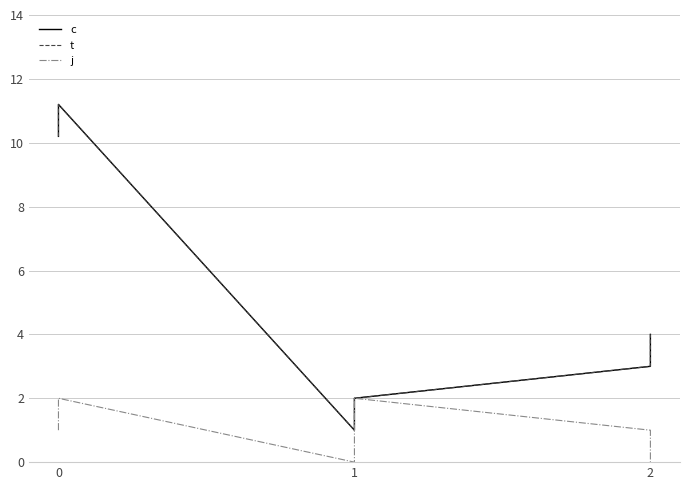

How many data points in j are above 1?

2